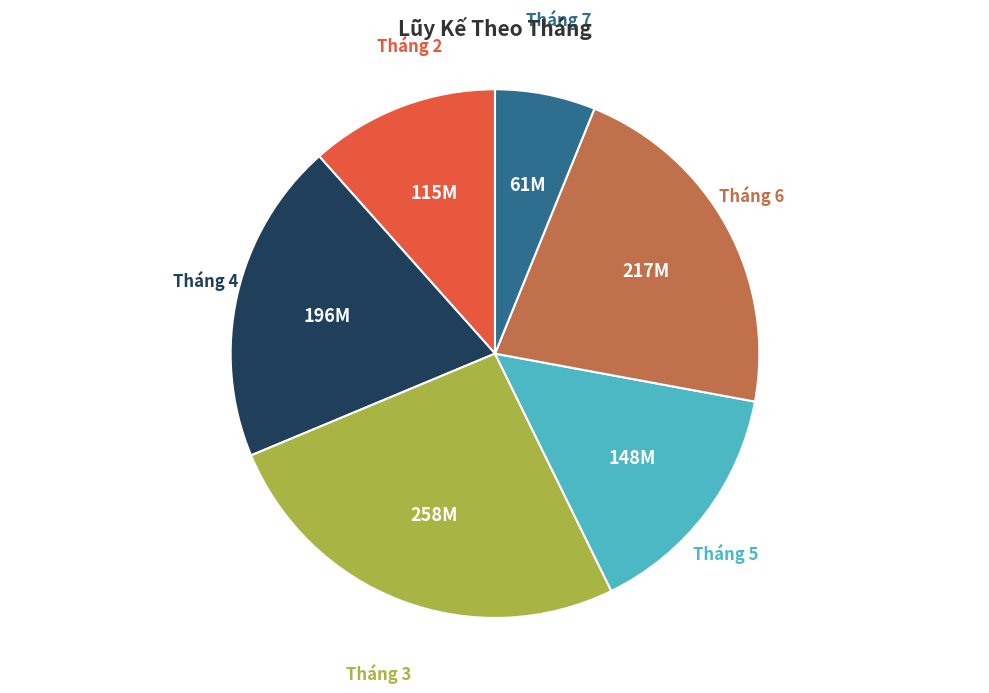

Is there a majority slice in this chart?

No